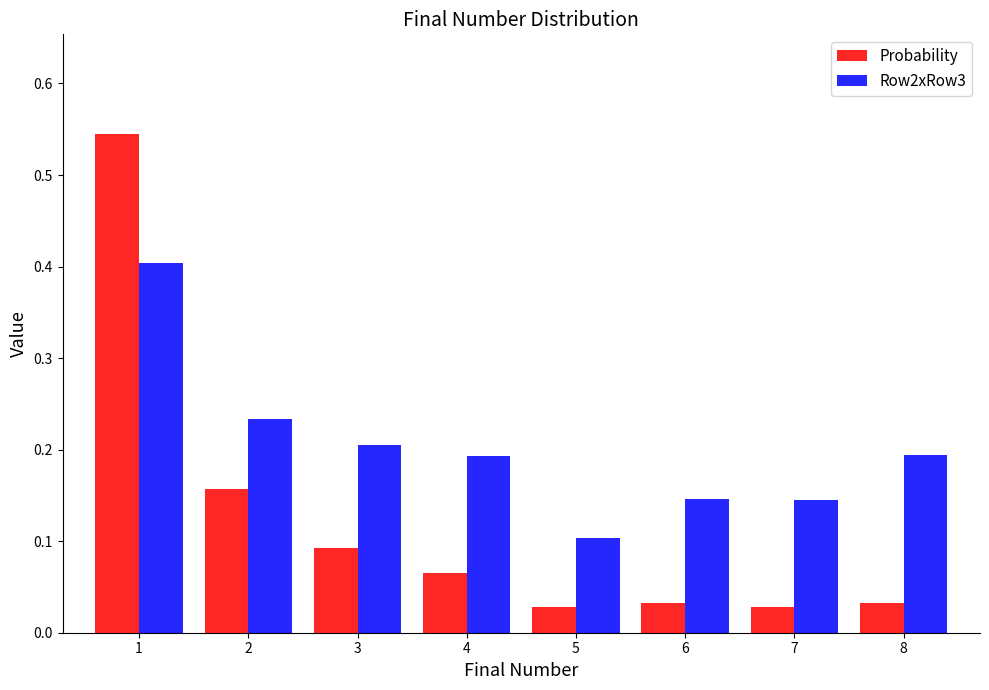

Which series has the largest total across all categories?

Row2xRow3